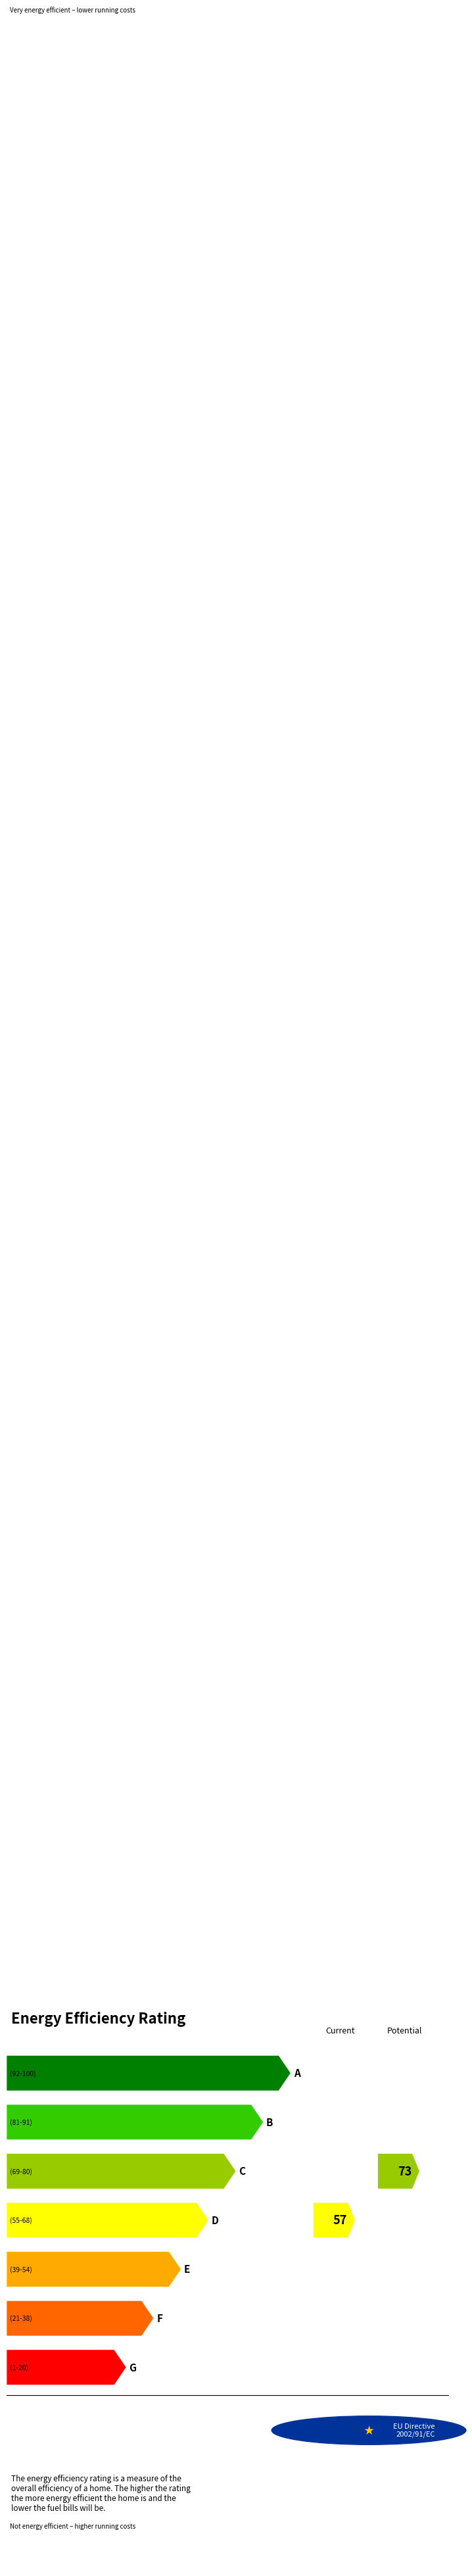

Are the bars grouped side by side (vs. stacked)?

No